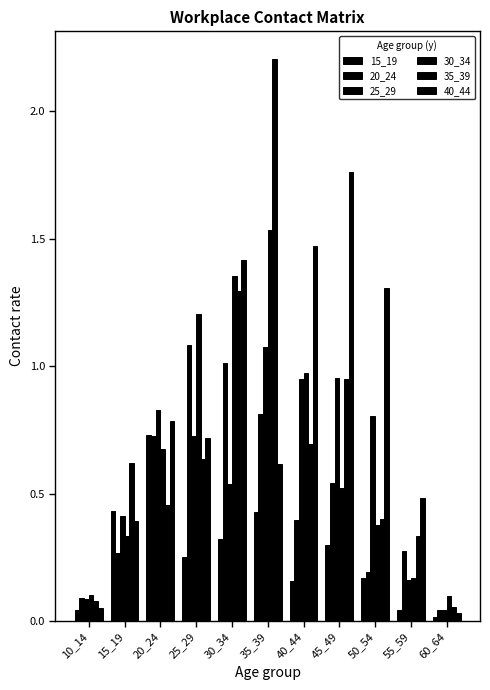

What is the value of the 35_39 bar at the 1st from the left?

0.1